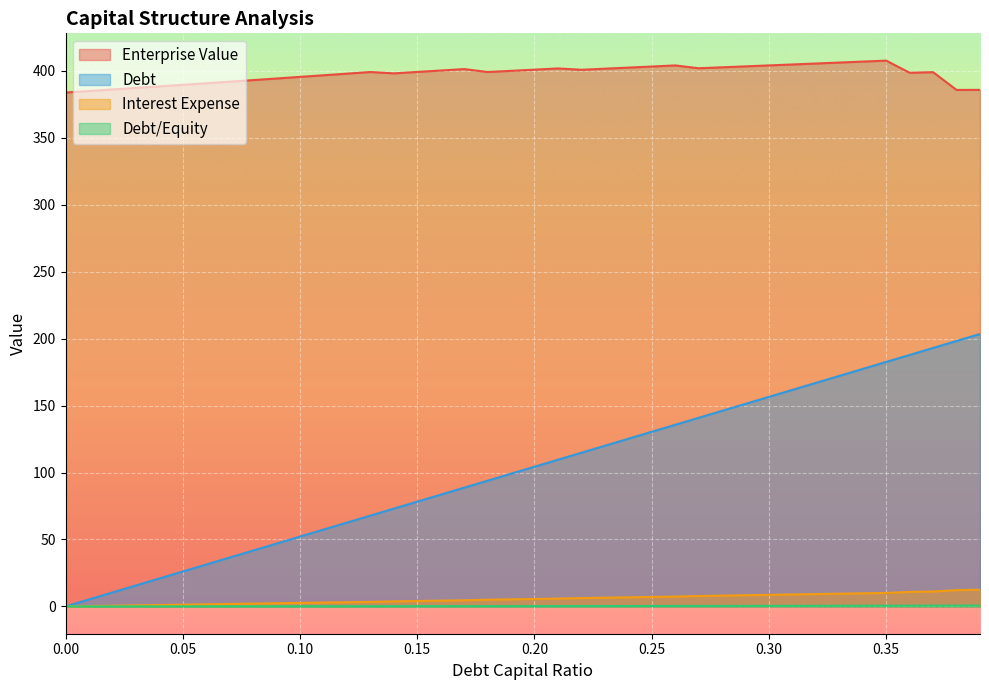

Reading left to right, list all the values displayed in this chart.

debt_capital: 0.0	5.2	10.4	15.7	20.9	26.1	31.3	36.5	41.7	47.0	52.2	57.4	62.6	67.8	73.1	78.3	83.5	88.7	93.9	99.1	104.4	109.6	114.8	120.0	125.2	130.4	135.7	140.9	146.1	151.3	156.5	161.8	167.0	172.2	177.4	182.6	187.8	193.1	198.3	203.5
enterprise_value: 383.9	385.0	386.1	387.3	388.4	389.6	390.8	391.9	393.1	394.3	395.5	396.7	397.9	399.2	398.2	399.2	400.3	401.4	399.2	400.1	400.9	401.8	400.8	401.6	402.5	403.3	404.1	402.0	402.7	403.4	404.1	404.8	405.5	406.2	407.0	407.7	398.6	399.1	385.8	385.8
debt: 0.0	0.3	0.5	0.8	1.1	1.3	1.6	1.8	2.1	2.4	2.6	2.9	3.1	3.4	3.8	4.1	4.3	4.6	5.0	5.3	5.6	5.9	6.2	6.5	6.8	7.1	7.4	7.8	8.1	8.4	8.7	8.9	9.2	9.5	9.8	10.1	10.9	11.2	12.2	12.5
interest_expense: 0.0	0.0	0.0	0.0	0.0	0.1	0.1	0.1	0.1	0.1	0.1	0.1	0.1	0.1	0.2	0.2	0.2	0.2	0.2	0.2	0.2	0.3	0.3	0.3	0.3	0.3	0.4	0.4	0.4	0.4	0.4	0.4	0.5	0.5	0.5	0.5	0.6	0.6	0.6	0.6